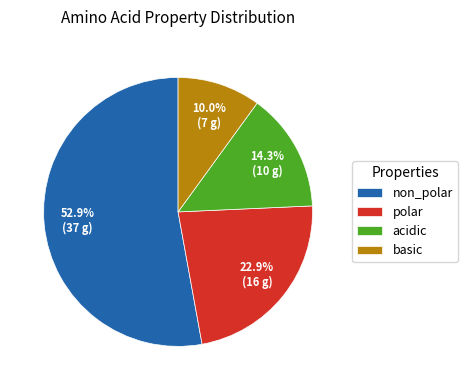

Which has a higher value, polar or basic?

polar